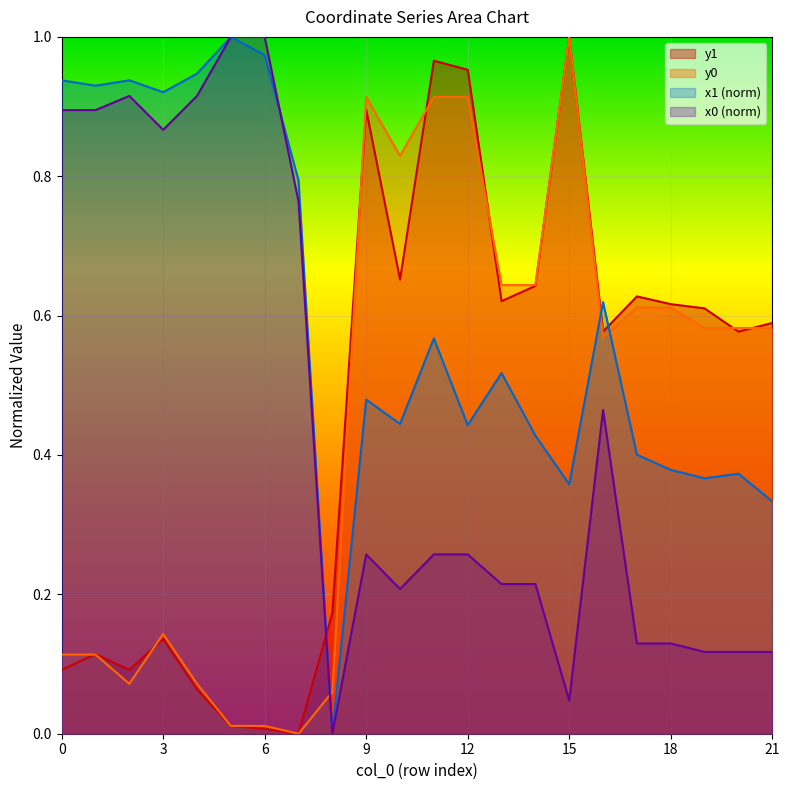

At which category is the sum across all series the highest?

11